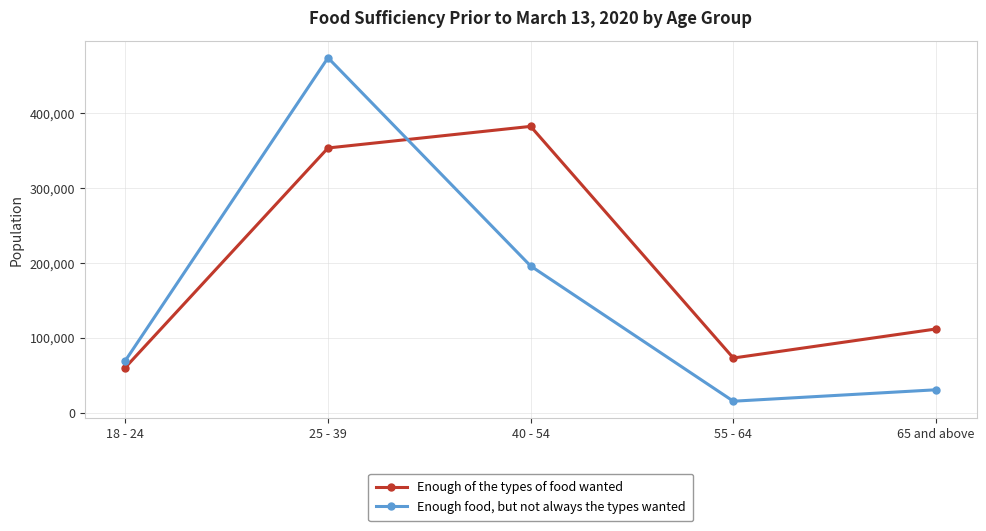

Which series has the largest total across all categories?

Enough of the types of food wanted